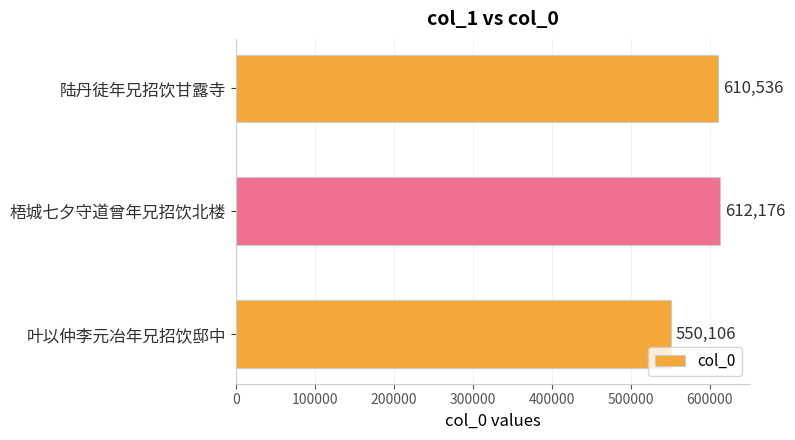

How many series are shown in this chart?

1